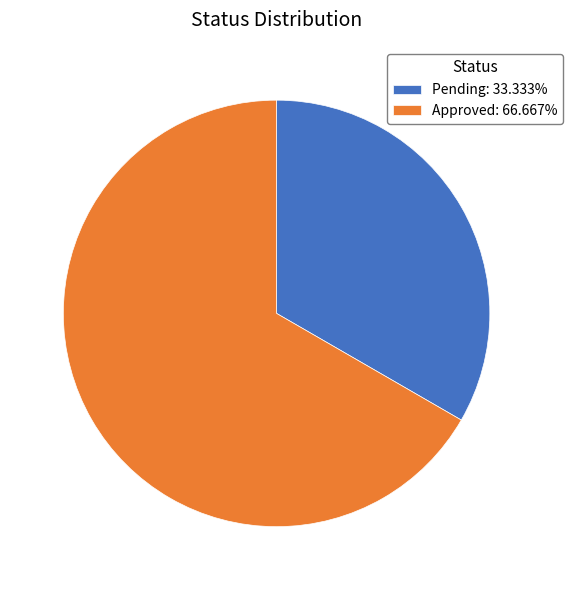

Which category accounts for the majority?

Approved